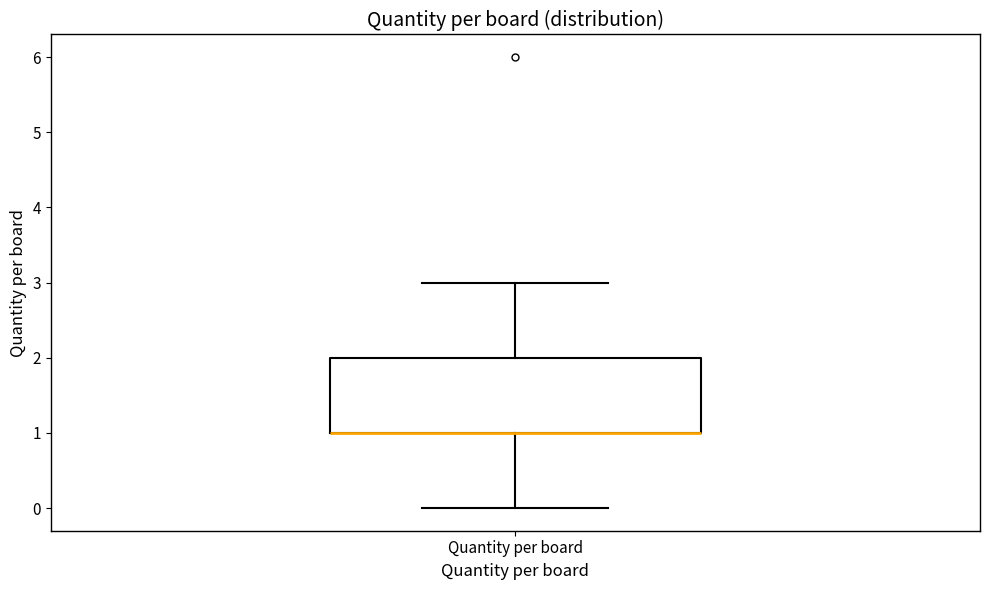

Transcribe this box plot: give where the median line is, the range the box spans, and where the two whiskers end, as read against the y-axis. The values are not printed on the chart, so give them approximately, as read against the axis.

median 1 (drawn on the box's lower edge), box 1 to 2, whiskers 0 to 3